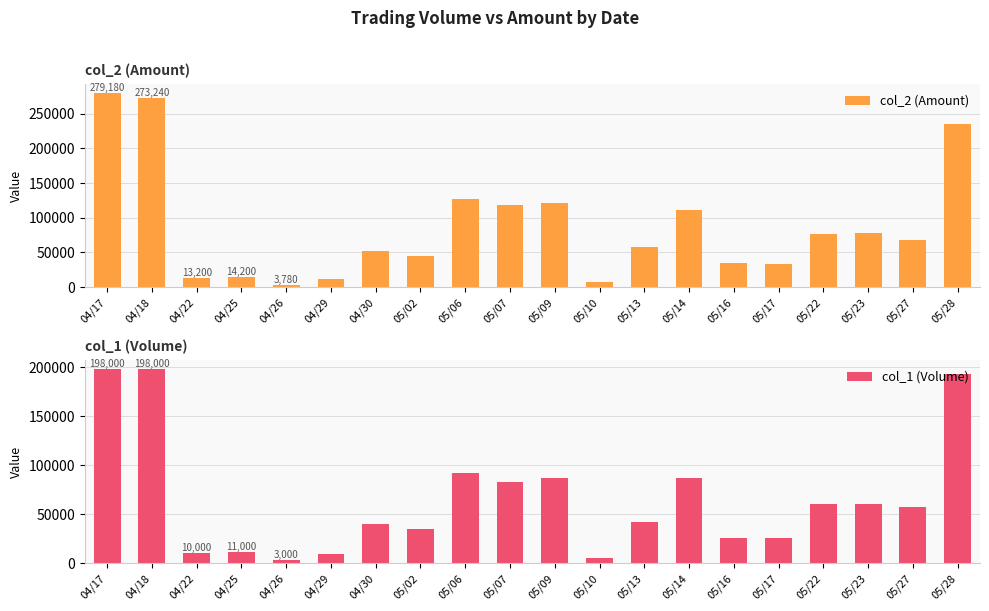

Is the value of col_1 (Volume) at 05/09 greater than the value of col_2 (Amount) at 04/18?

No